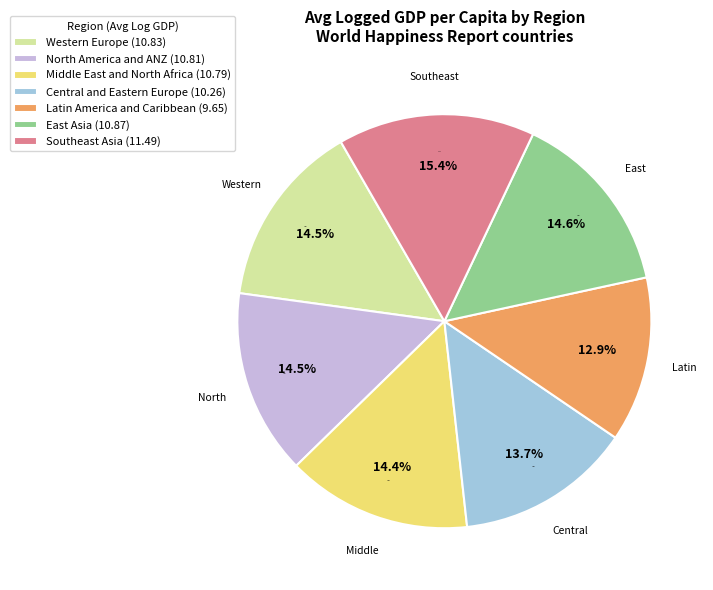

Between Western Europe and Southeast Asia, which is larger?

Southeast Asia